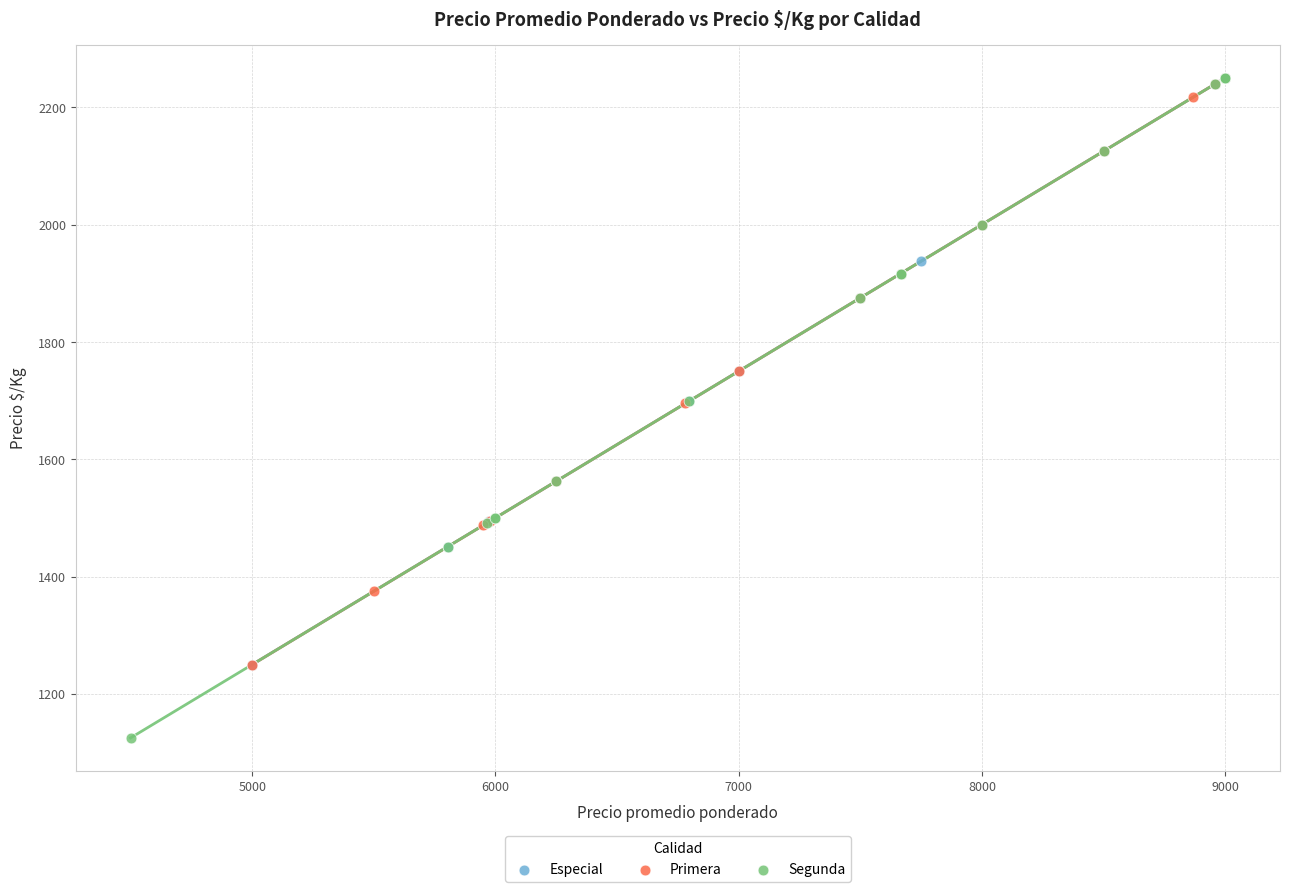

Which series contains the lowest Y value?

Segunda